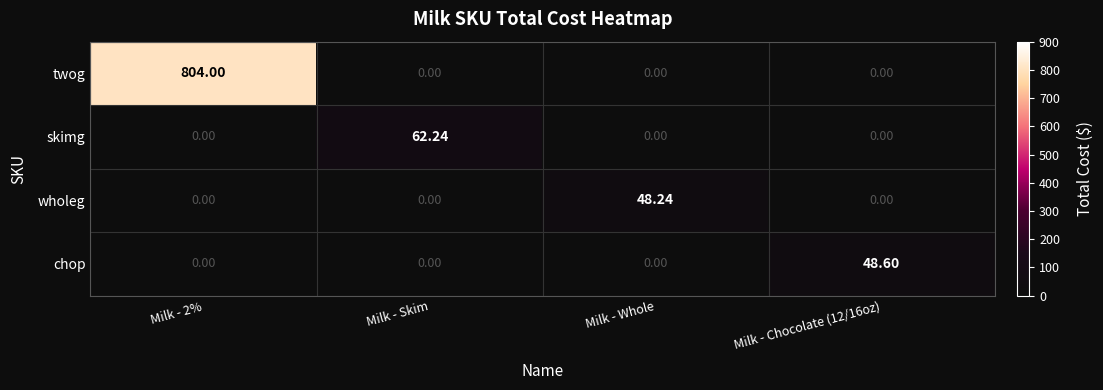

List the series in order of their peak value, highest first.

twog, skimg, chop, wholeg